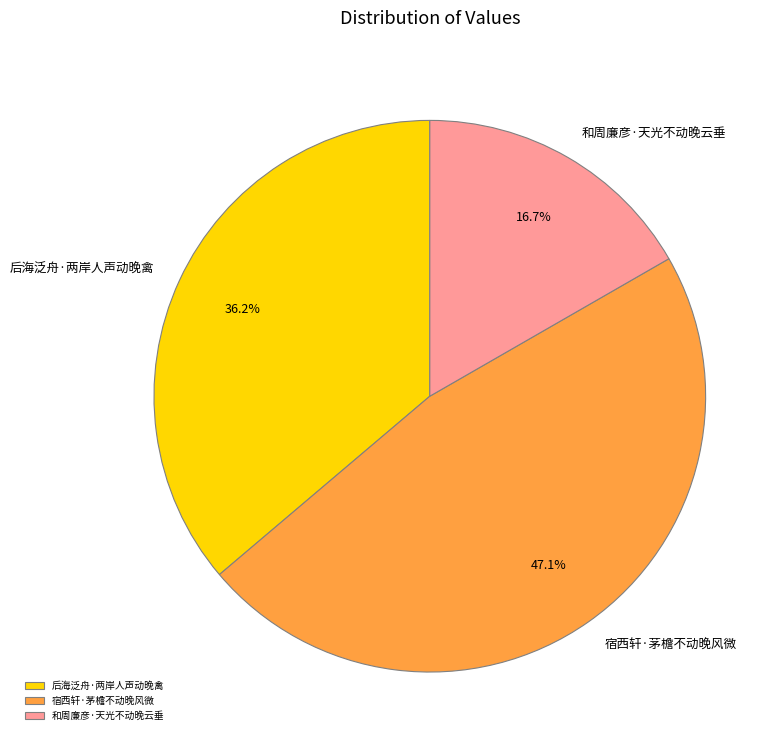

Which category has the smallest portion of the pie?

和周廉彦·天光不动晚云垂